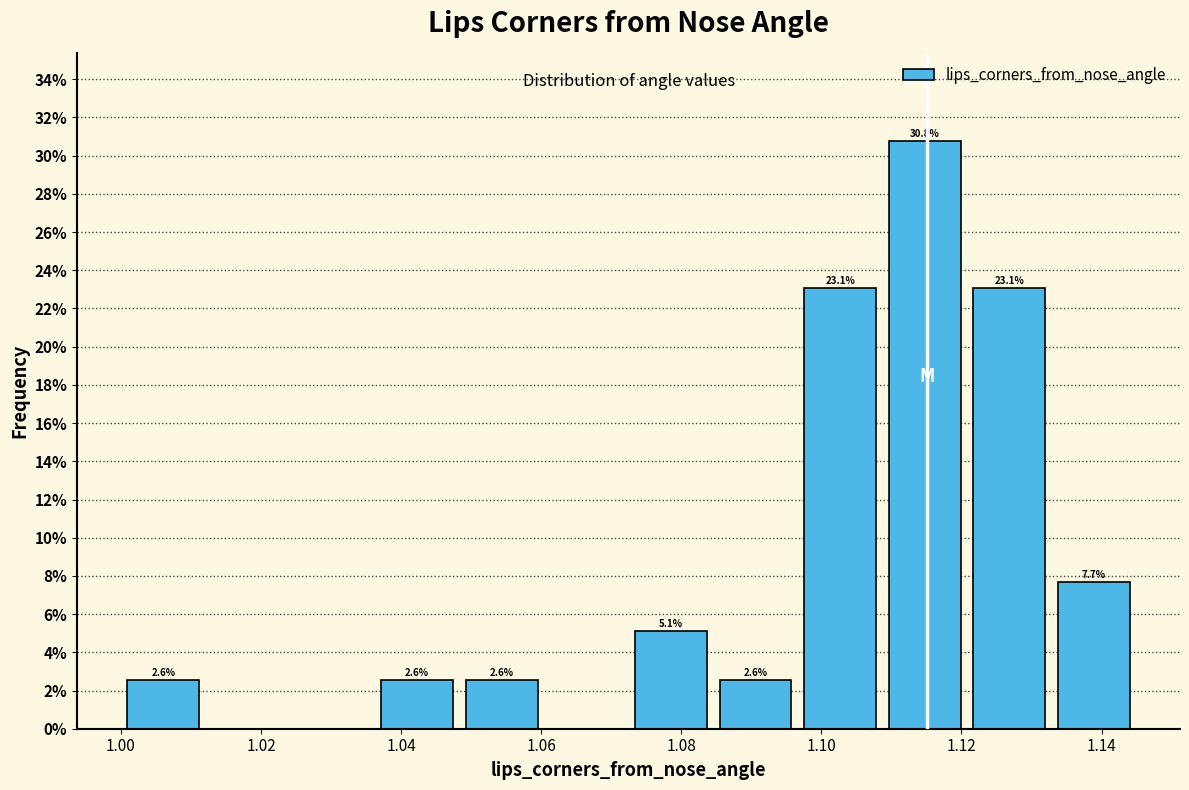

Over which range of the x-axis is the bar tallest?

1.108 to 1.120